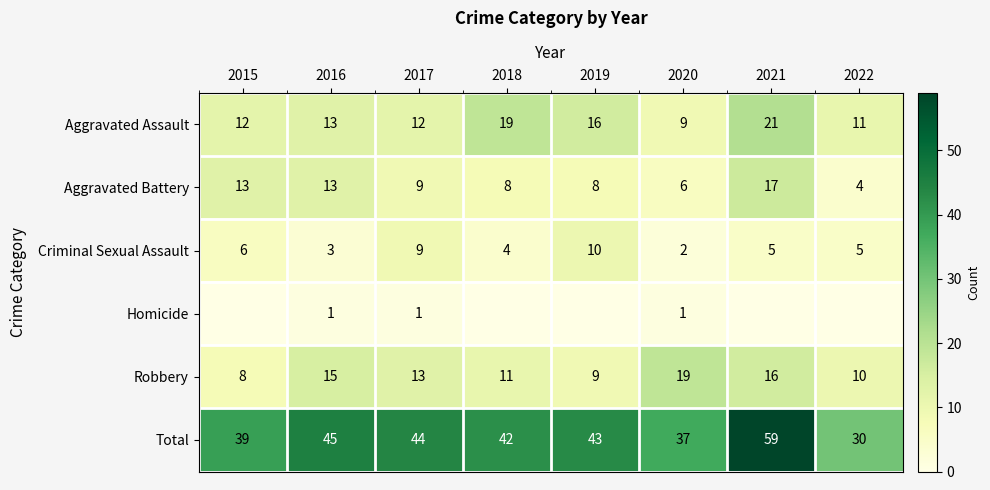

How many values in the Criminal Sexual Assault series are below 5?

3